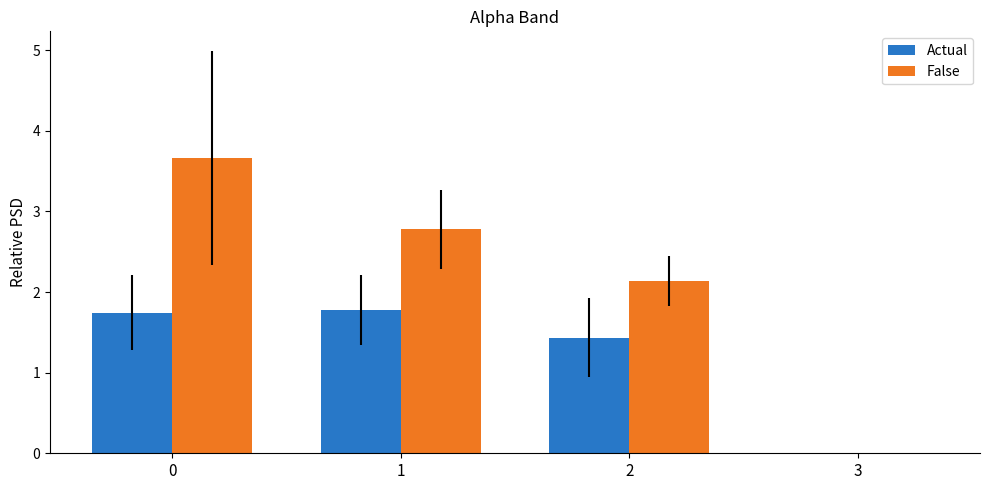

What are all the series names shown in the legend?

Actual, False